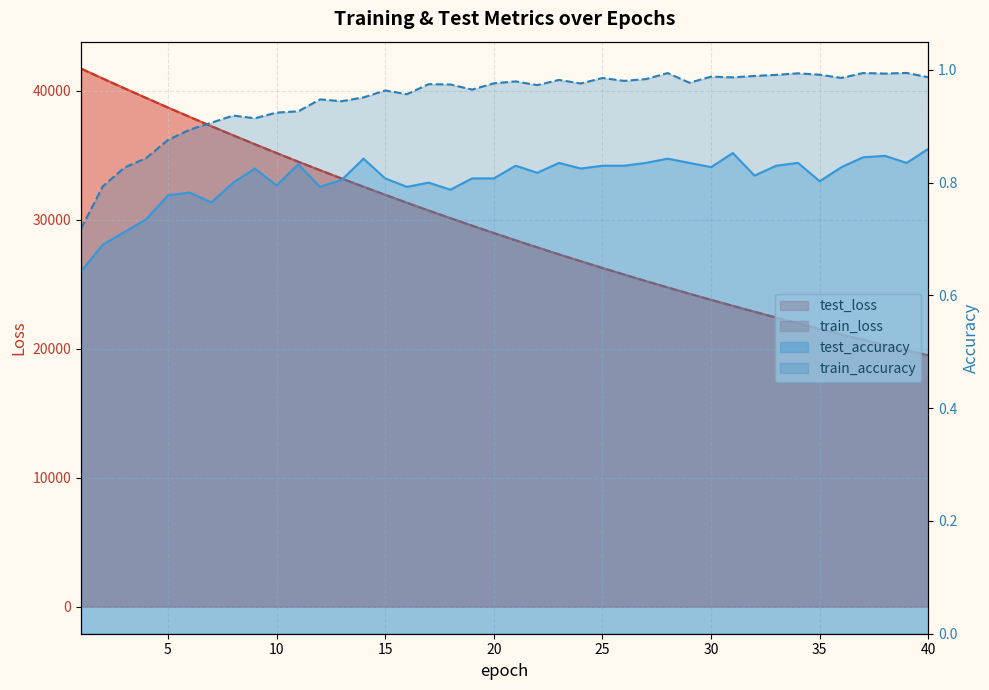

Which category has the lowest value across all series?

1